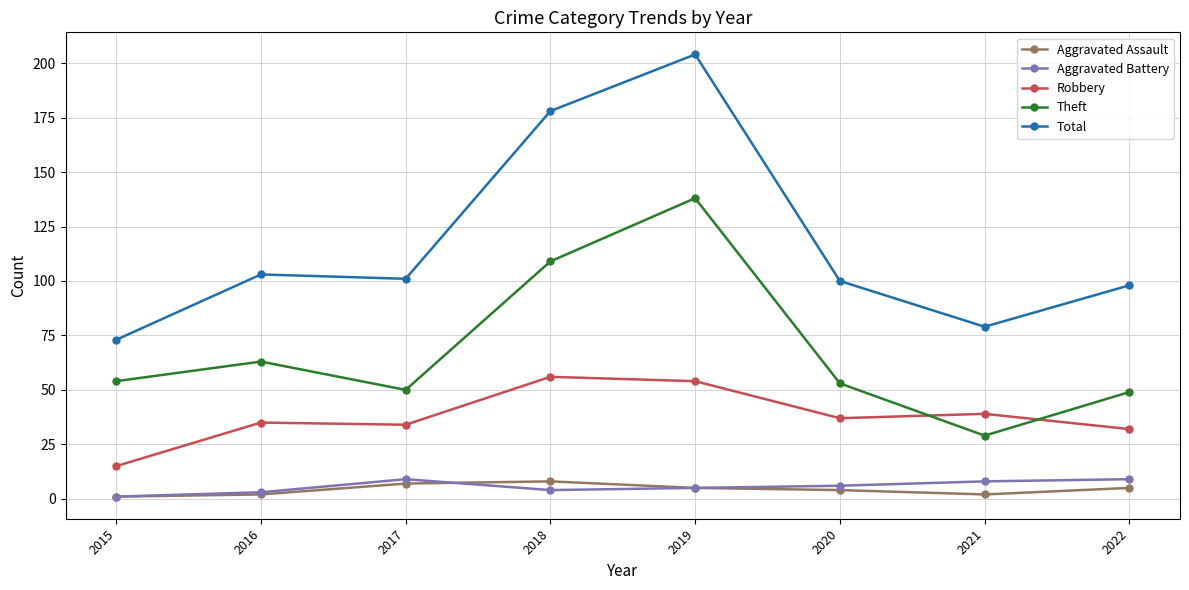

What is the spread (max minus min) of values at 2022?

93